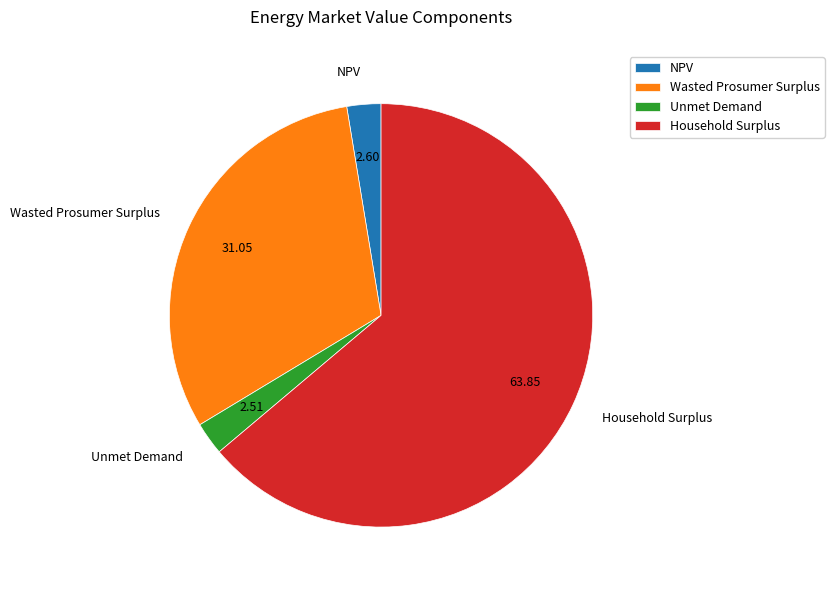

Combined, do Wasted Prosumer Surplus and Unmet Demand account for over 50%?

No